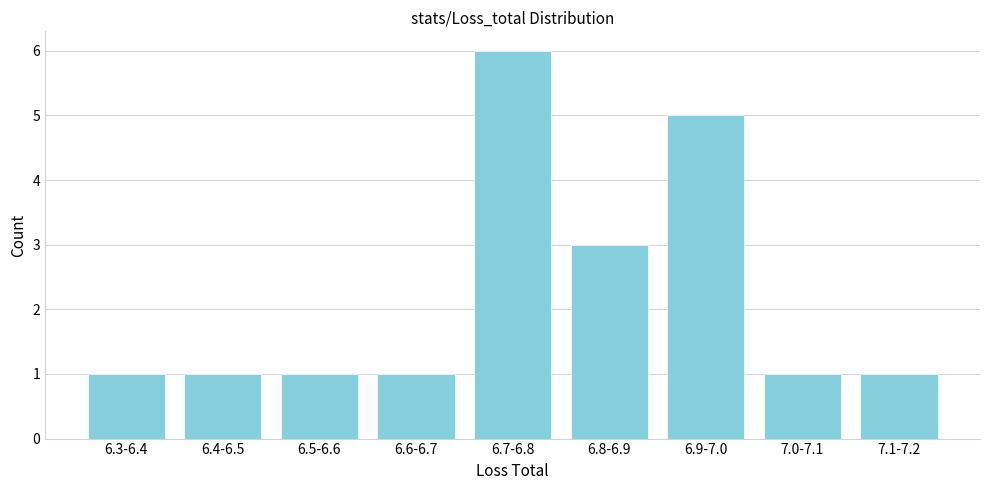

Reading left to right, what are all the values shown in this chart?

1	1	1	1	6	3	5	1	1